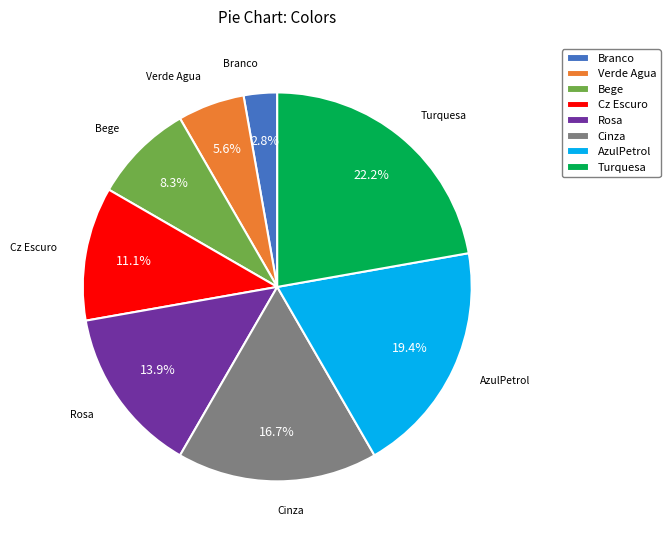

What percentage is the Verde Agua slice, to the nearest percent?

6%